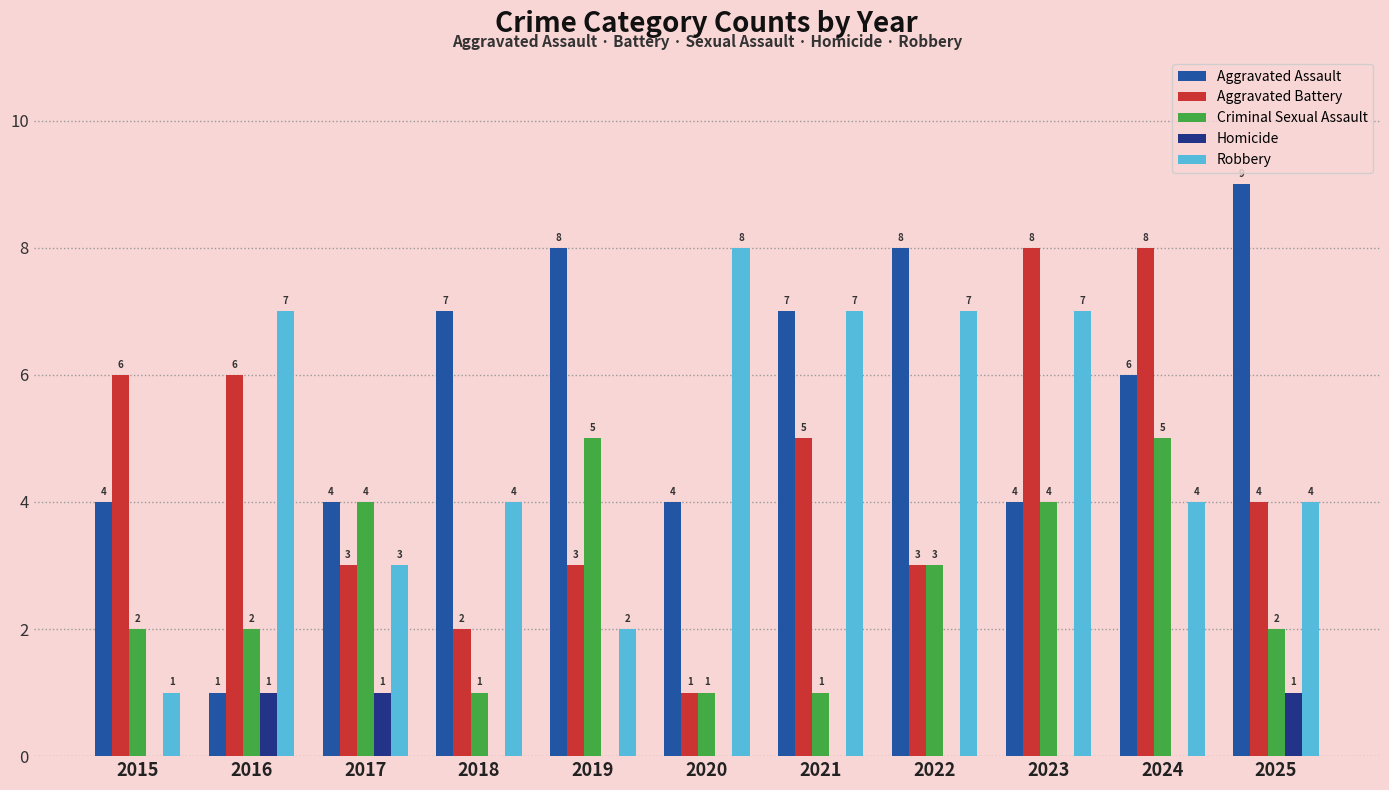

What is the sum of the Aggravated Battery values at 2015 and 2025?

10